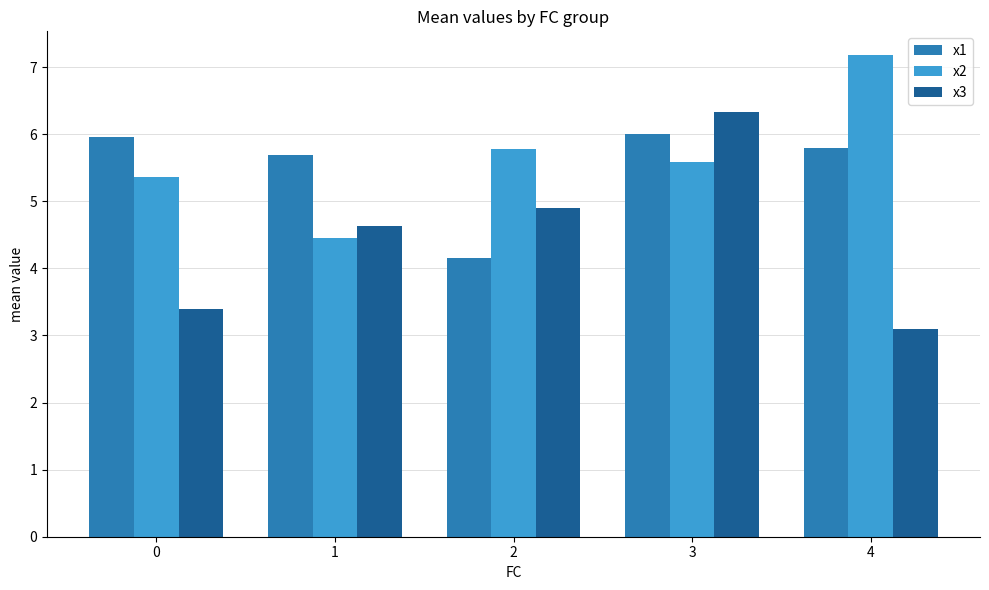

The x2 series shows 5.8 at 2. True or false?

True